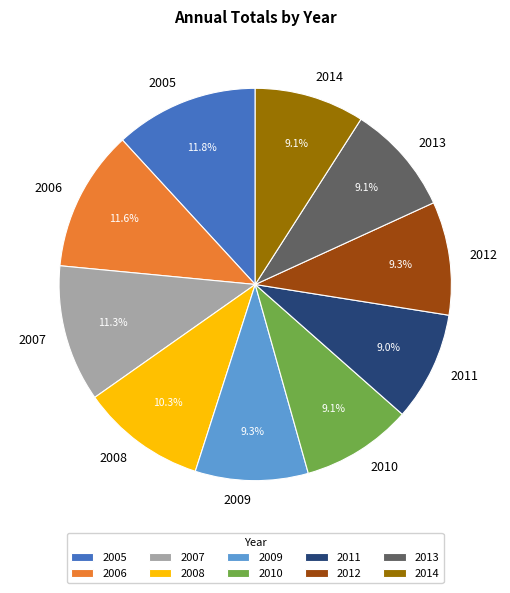

Approximately how many times larger is the value at 2012 compared to 2008?

0.9